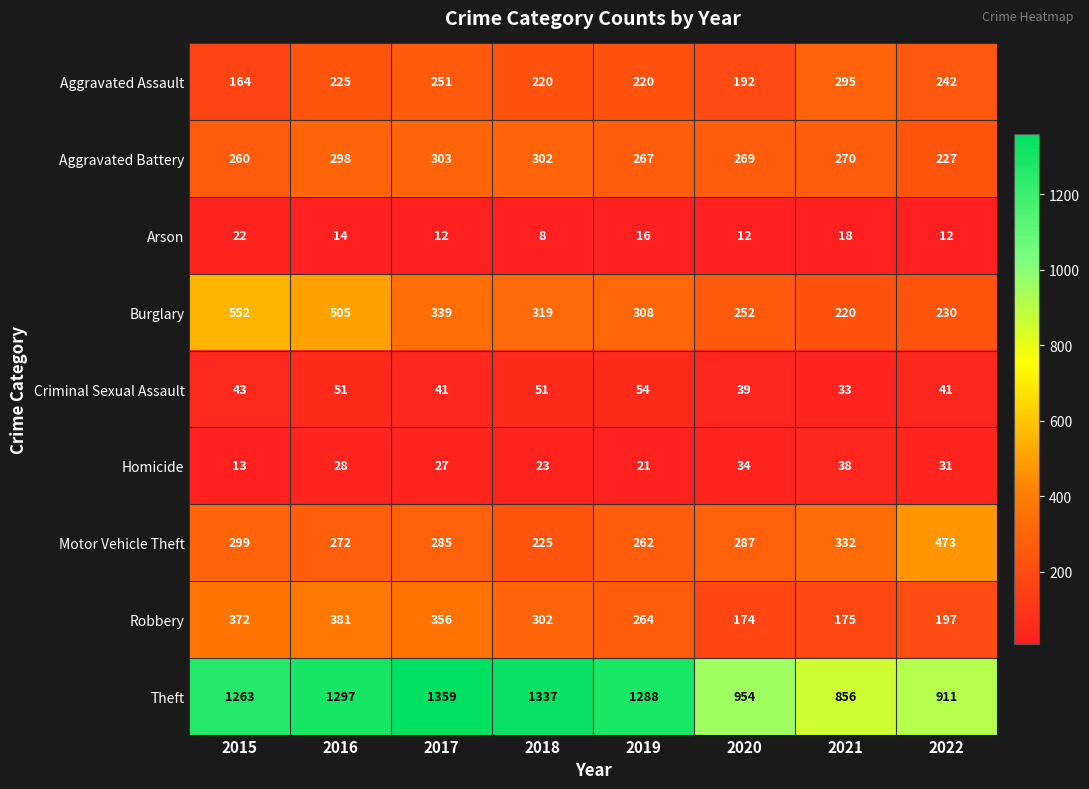

The value of Aggravated Battery at 2018 is 302. True or false?

True